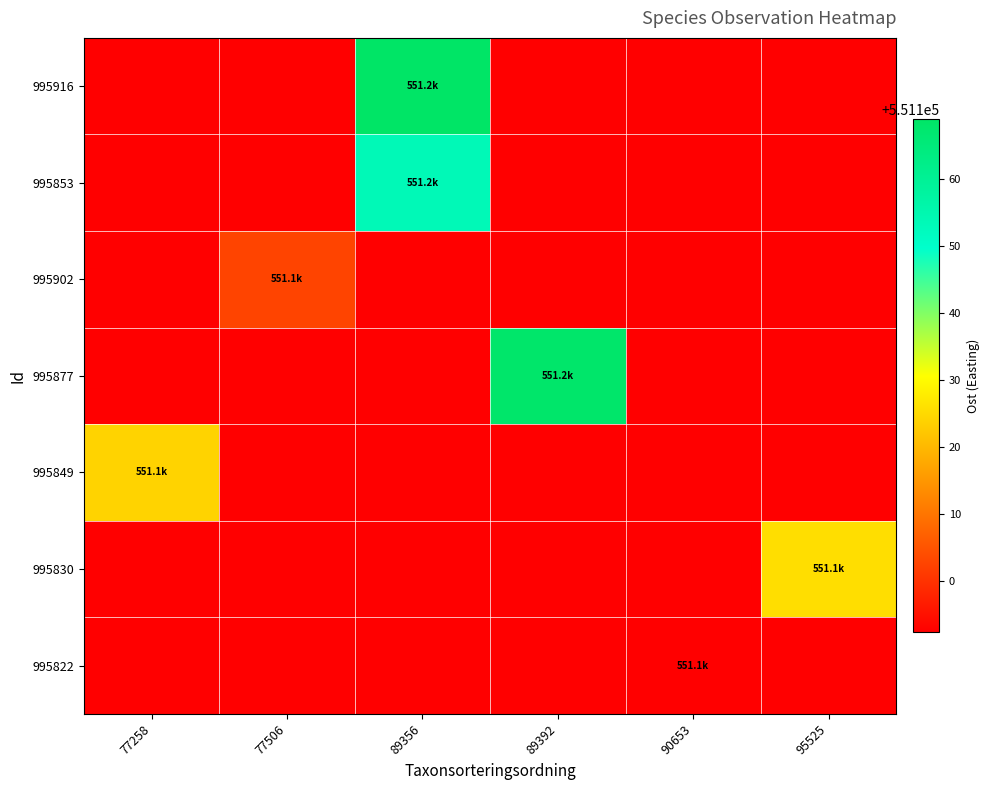

Which series has the largest total across all categories?

row_0